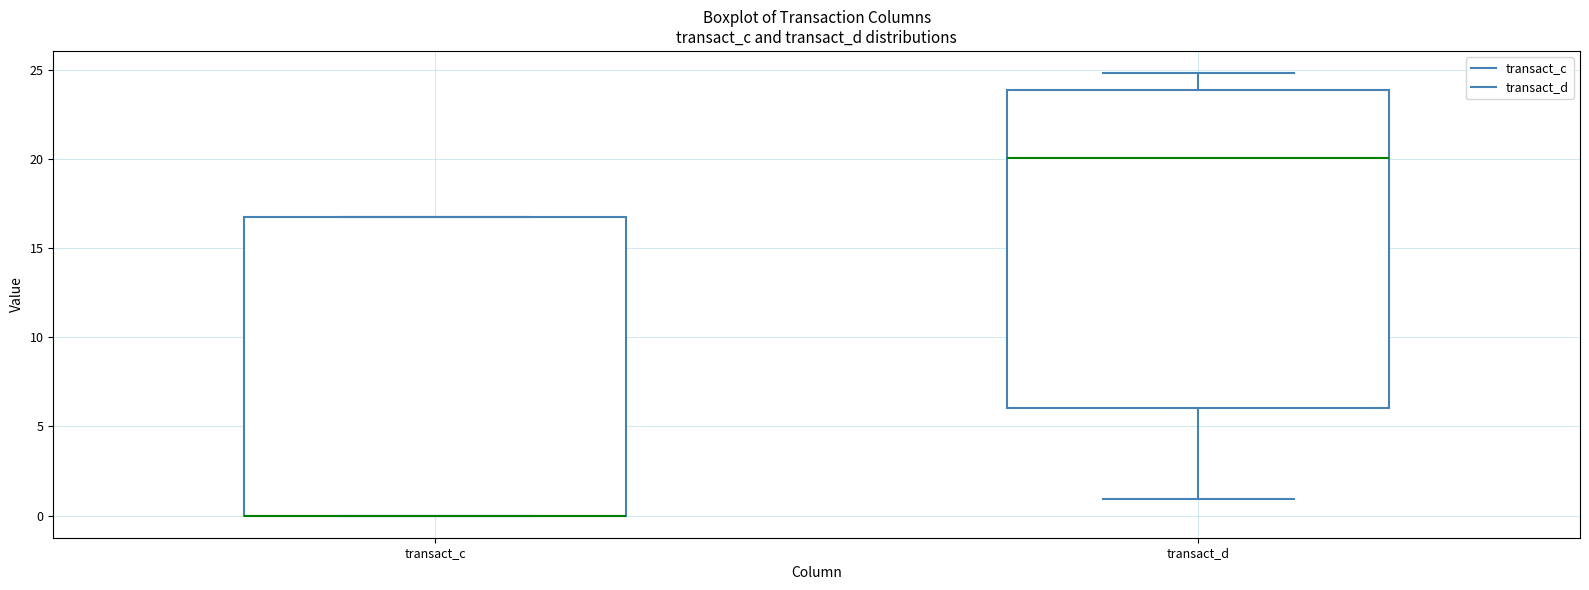

Reading left to right, read every box against the y-axis: the position of its median line, the range the box covers, and the ends of its whiskers. The values are not printed on the chart, so give them approximately, as read against the axis.

transact_c: median 0.0 (drawn on the box's lower edge), box 0.0 to 16.5, whiskers 0.0 to 16.5
transact_d: median 20.0, box 6.0 to 24.0, whiskers 1.0 to 25.0